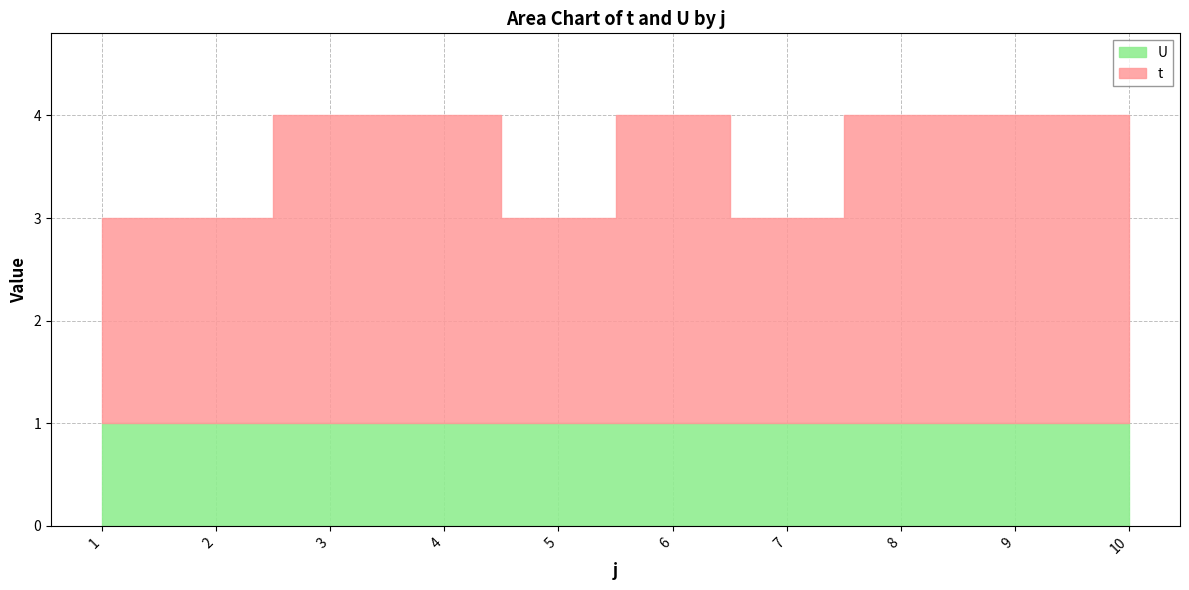

What is the total value across all series at 1?

3